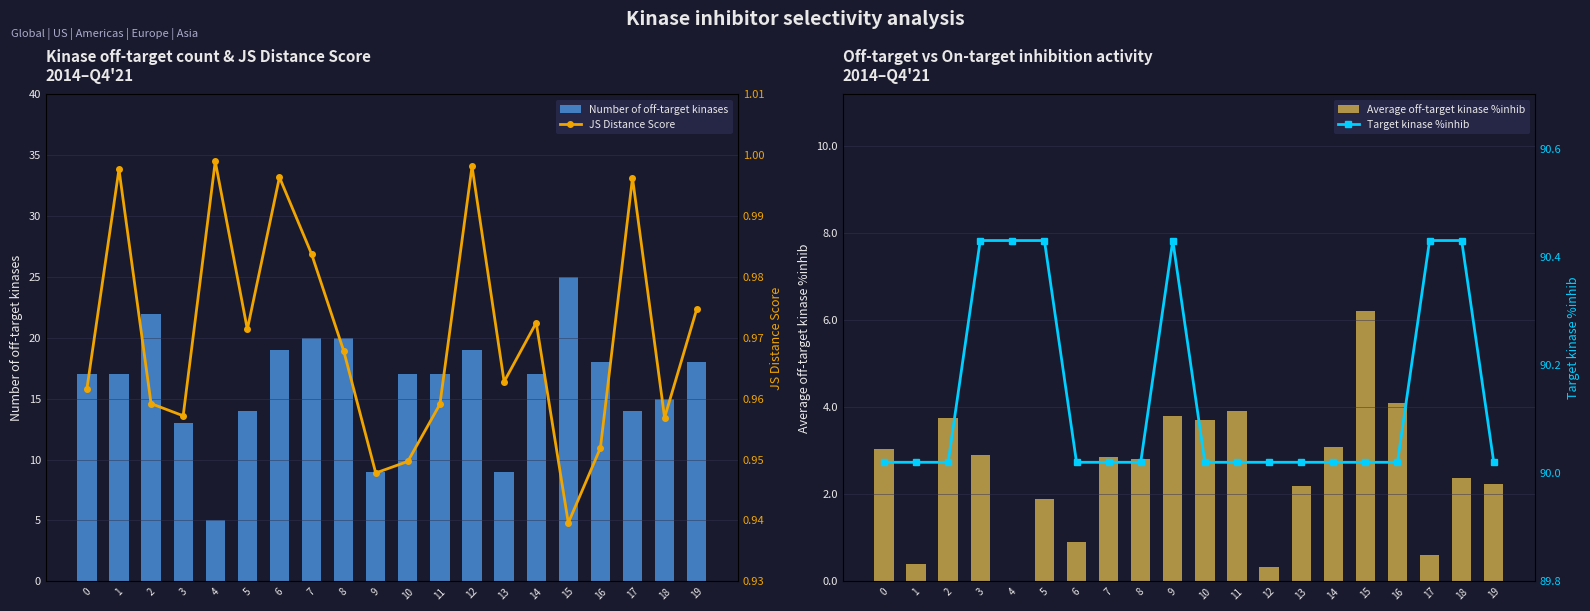

What are all the series names shown in the legend?

Number of off-target kinases, Average off-target kinase %inhib, JS Distance Score, Target kinase %inhib